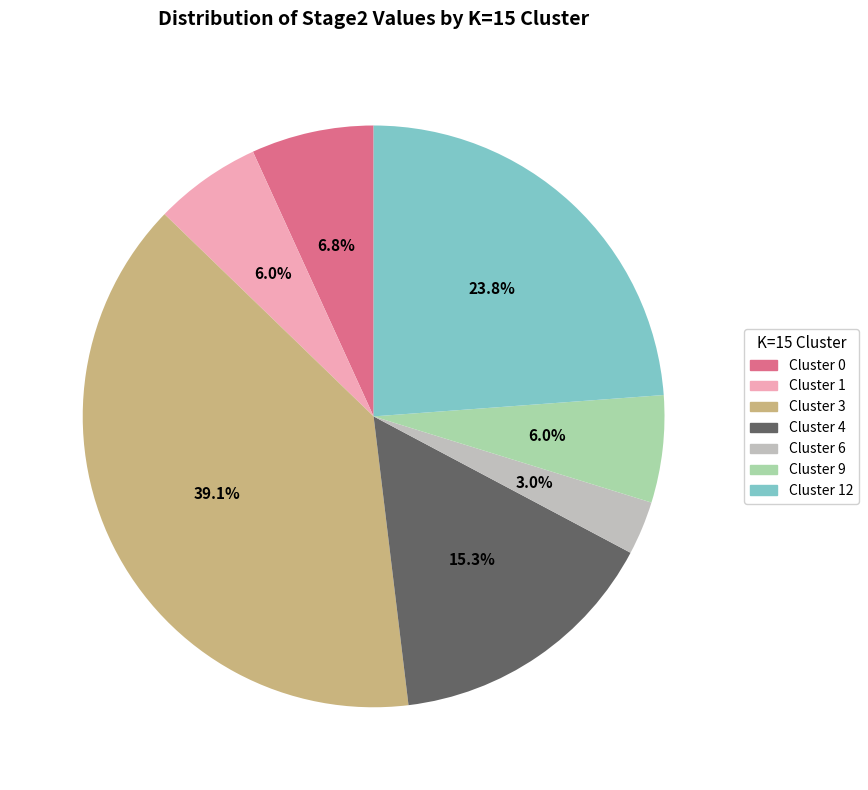

Is there a majority slice in this chart?

No